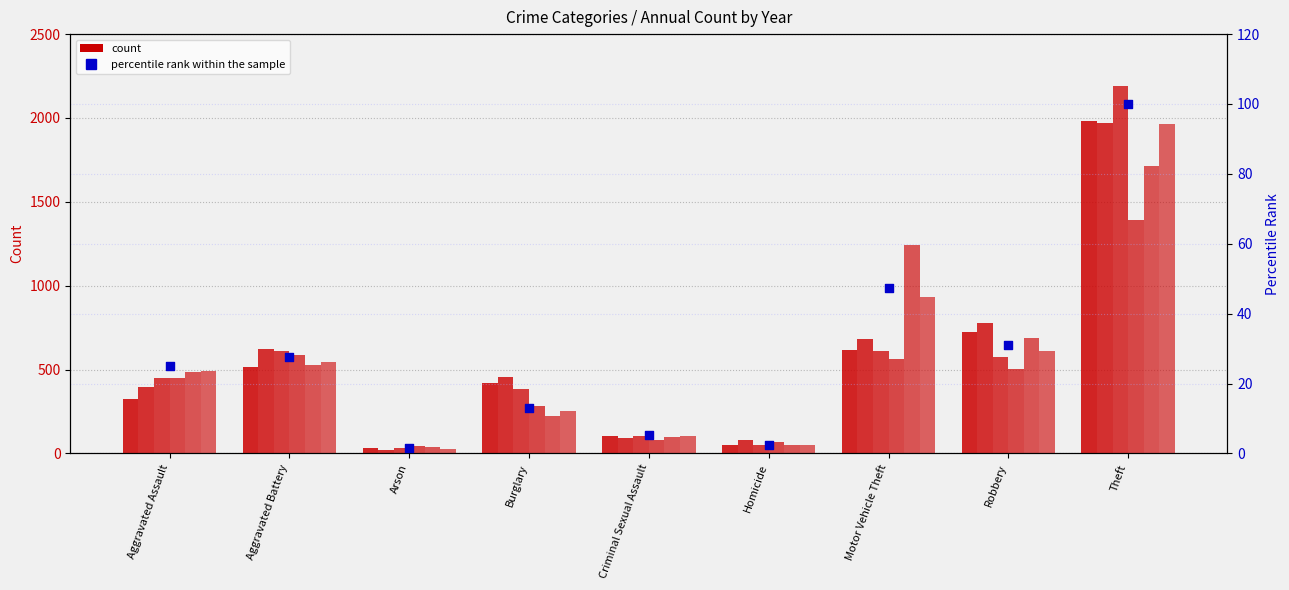

What is the ratio of the value at Motor Vehicle Theft to the value at Arson?

33.2